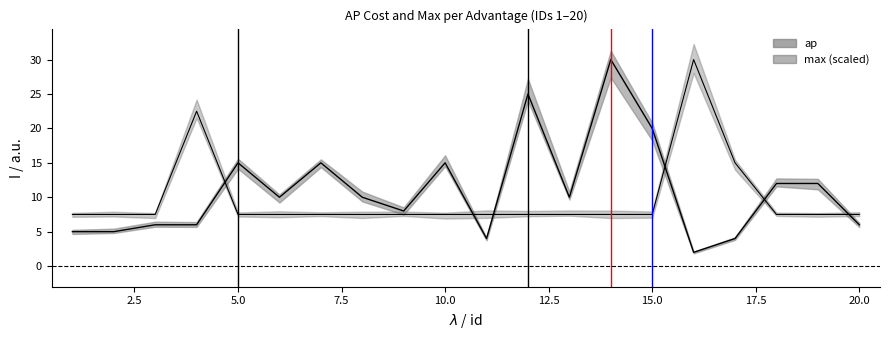

How many lines are shown in the chart?

2